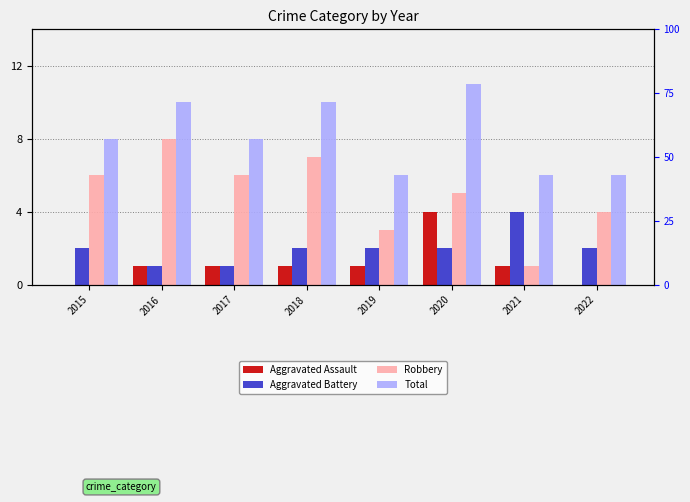

How many values in the Robbery series exceed 6?

2